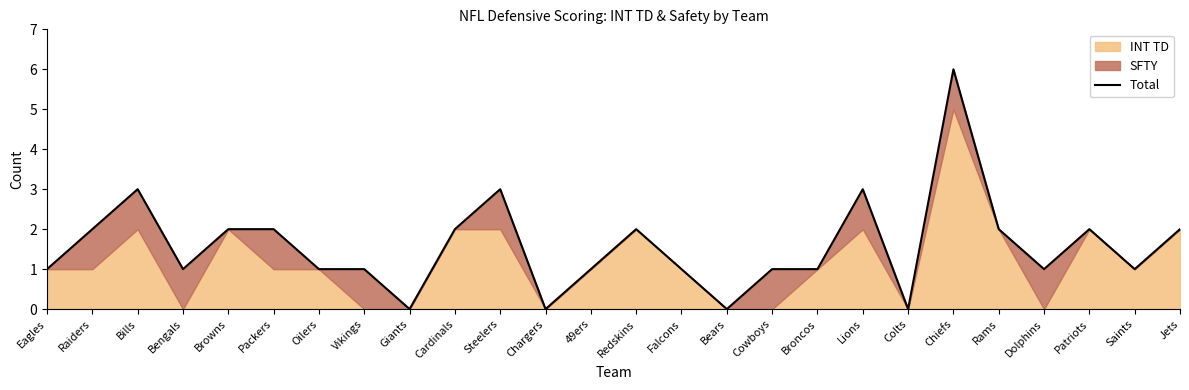

At which category does the chart reach its peak across all series?

Chiefs